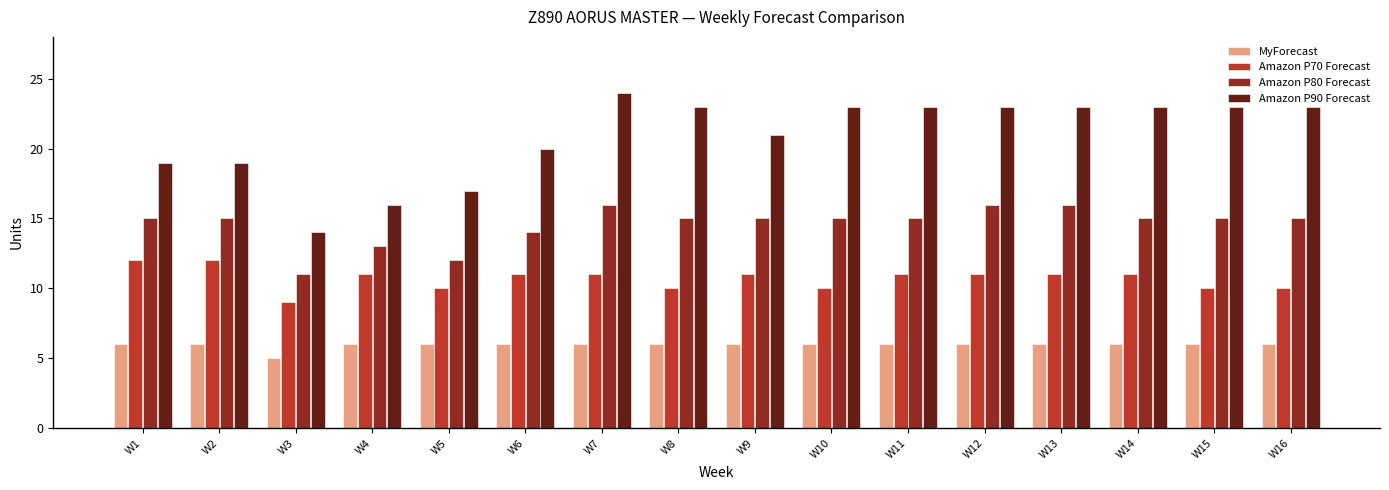

Does the chart contain stacked bars?

No